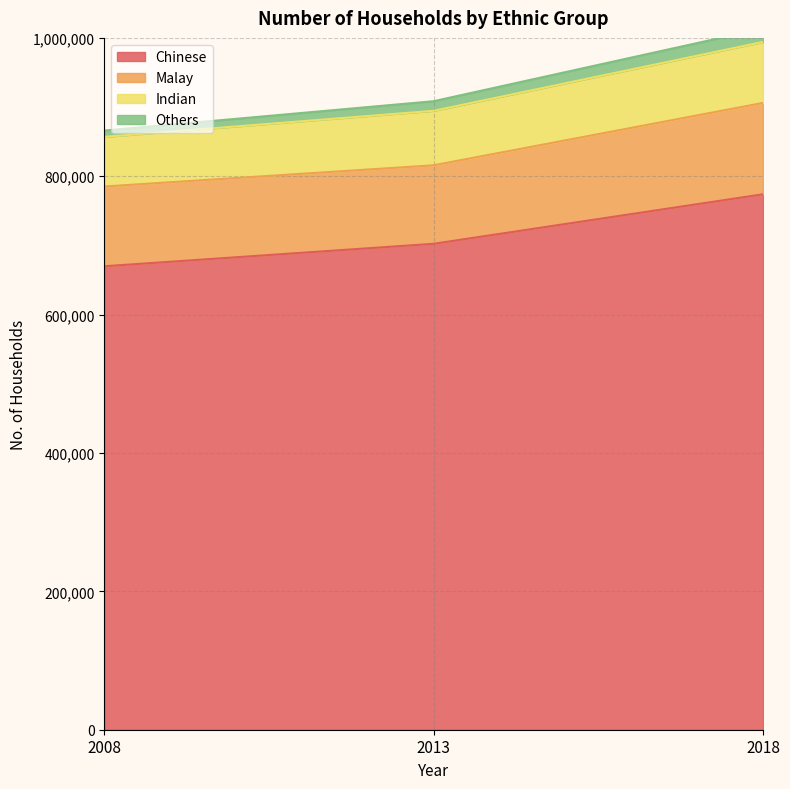

Does the chart display data point markers on the line(s)?

No